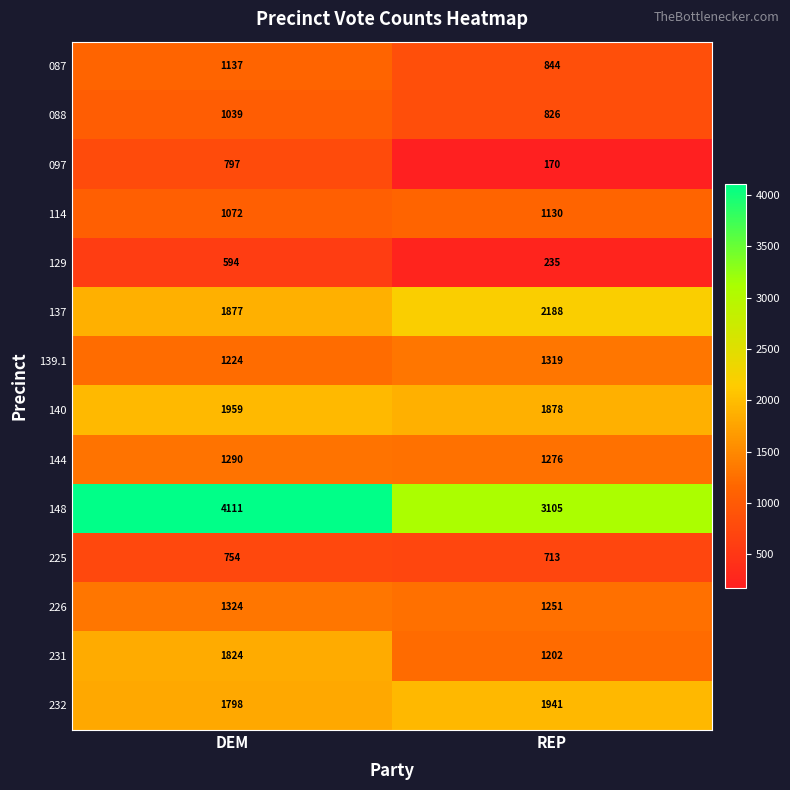

At which category does the chart reach its minimum across all series?

REP